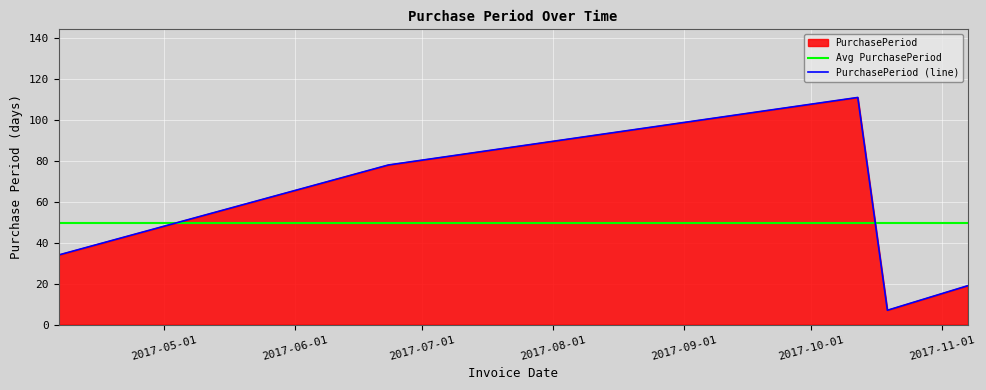

What is the difference between the maximum and second lowest values?

92